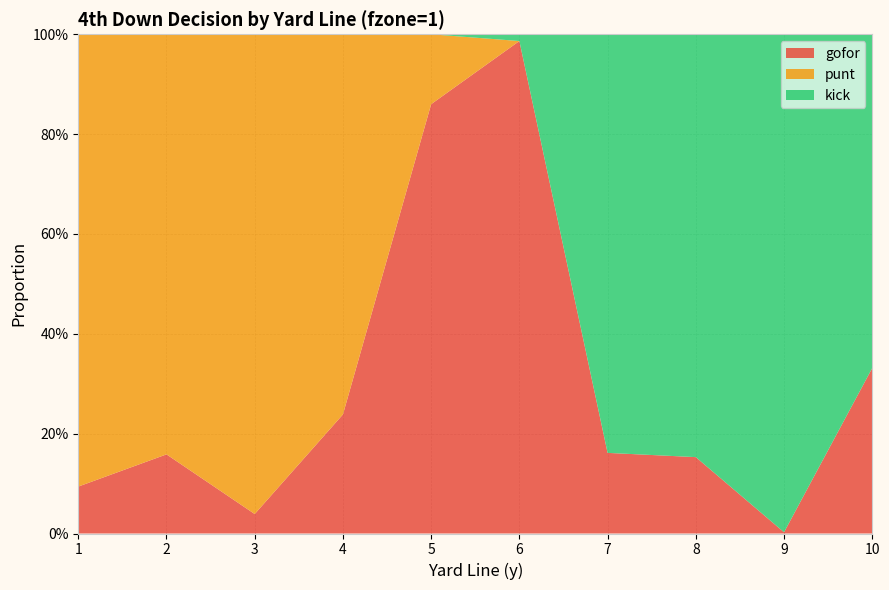

Reading left to right, transcribe all the data shown in this chart.

gofor: 1=0.1	2=0.2	3=0.0	4=0.2	5=0.9	6=1.0	7=0.2	8=0.2	9=0.0	10=0.3
punt: 1=0.9	2=0.8	3=1.0	4=0.8	5=0.1	6=0.0	7=0.0	8=0.0	9=0.0	10=0.0
kick: 1=0.0	2=0.0	3=0.0	4=0.0	5=0.0	6=0.0	7=0.8	8=0.8	9=1.0	10=0.7